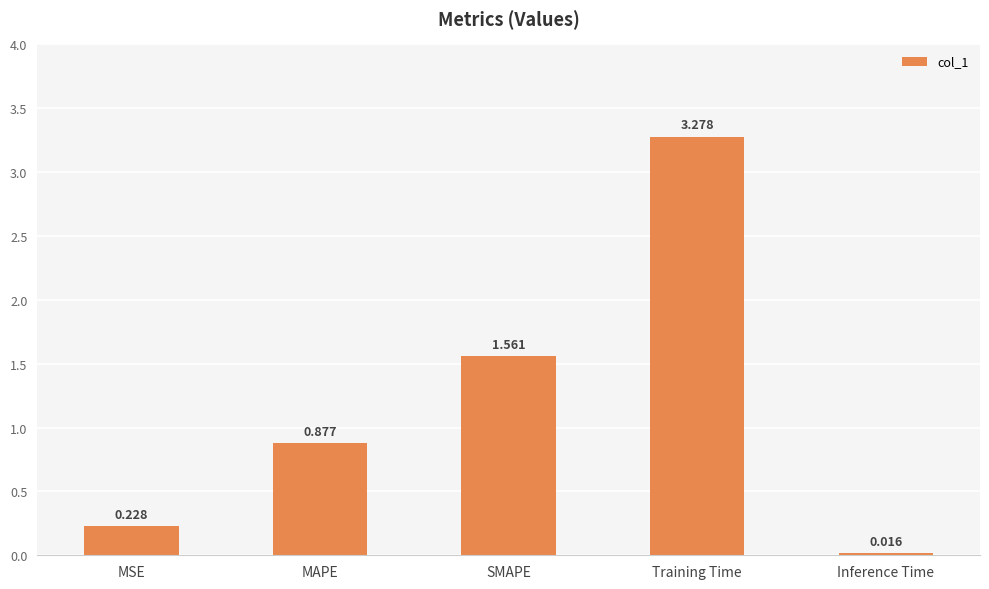

What is the label of the 1st bar from the left?

MSE